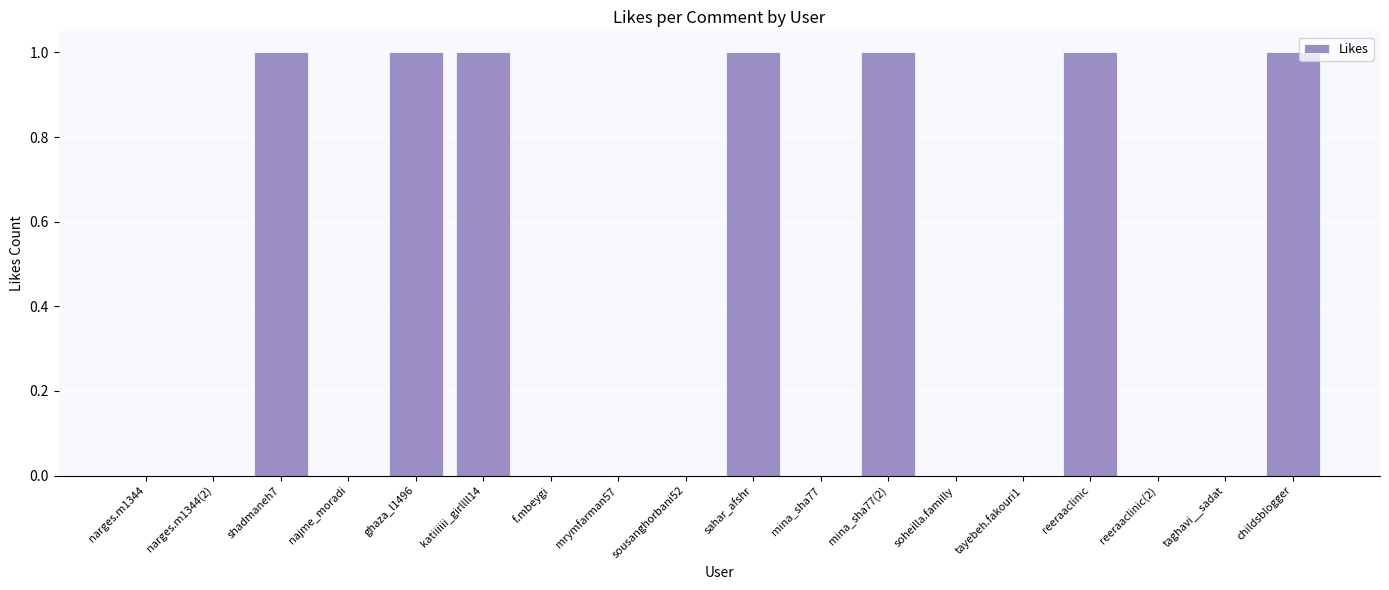

Are the bars horizontal?

No